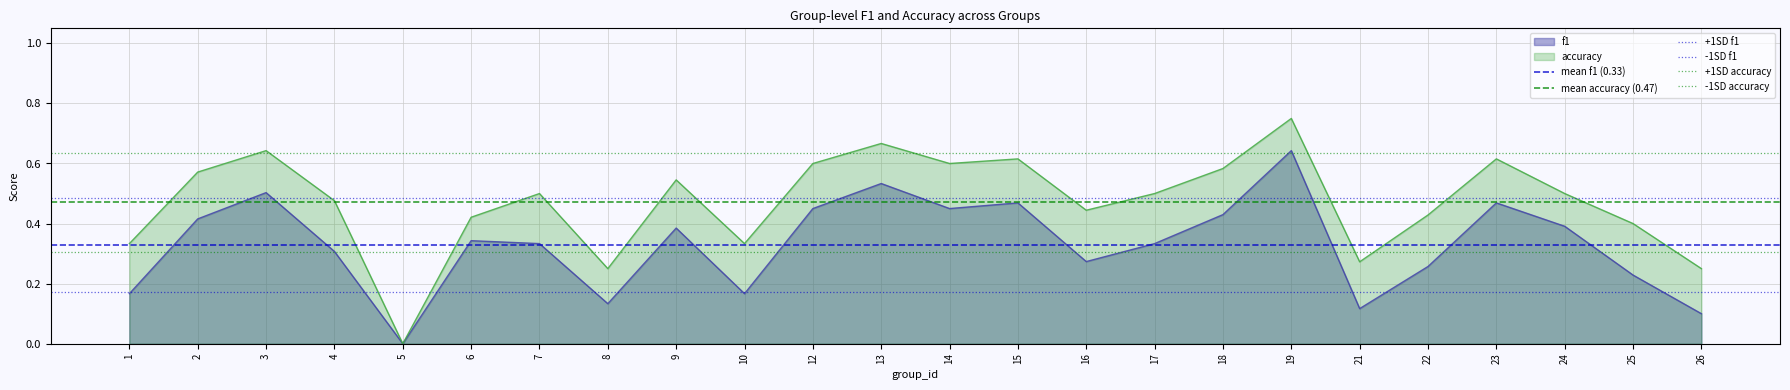

Which category has the highest value in the f1 series?

19